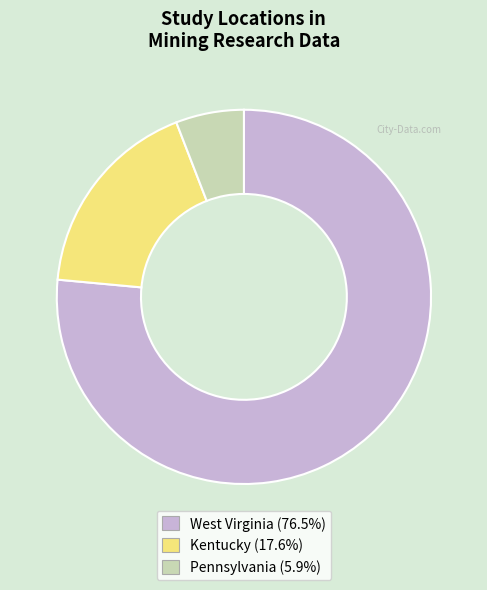

How many slices are in this pie chart?

3